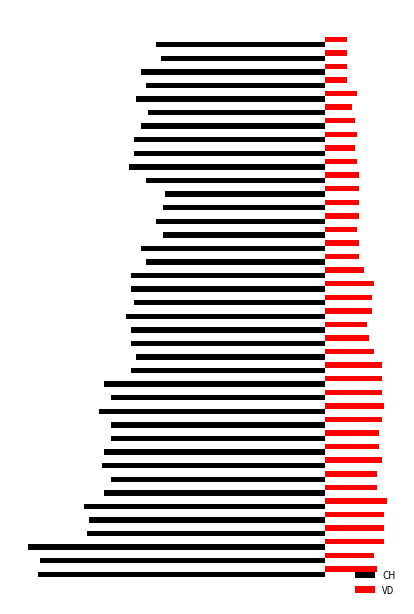

What are all the series names shown in the legend?

CH, VD